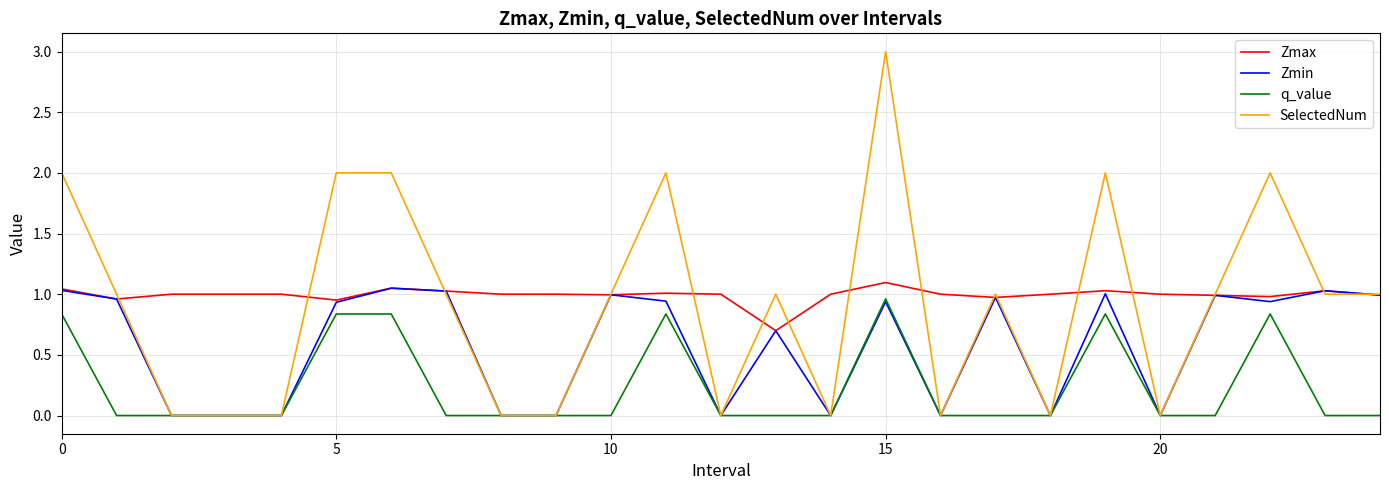

True or false: q_value and Zmax intersect in this chart.

False